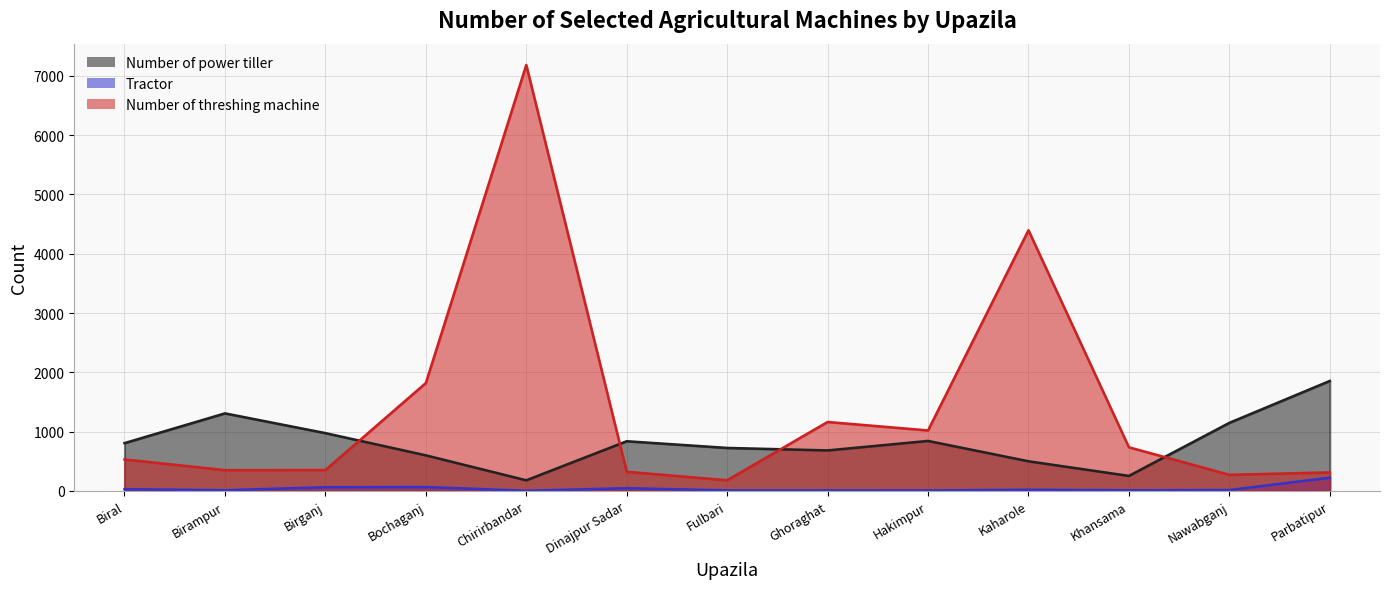

What is the total value across all series at Ghoraghat?

1855